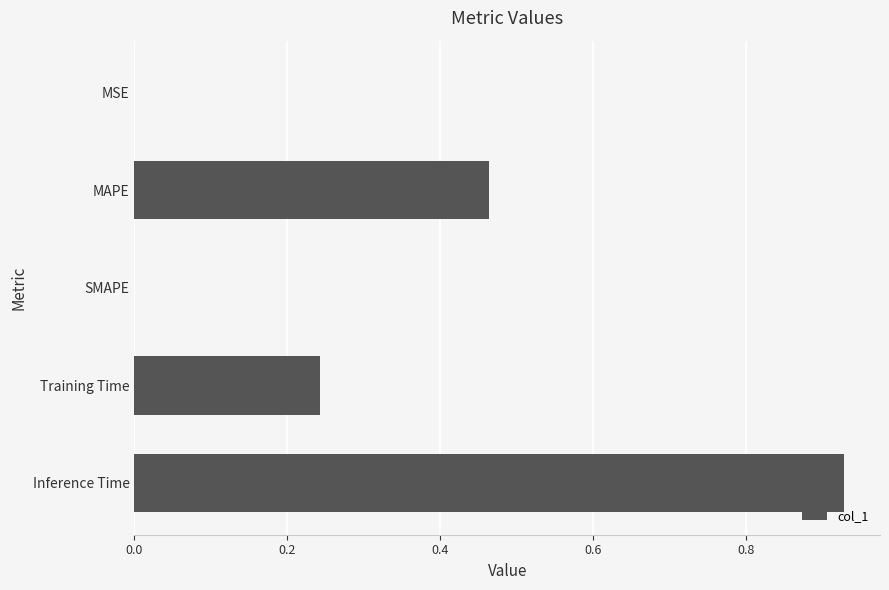

What is the sum of all values?

1.6